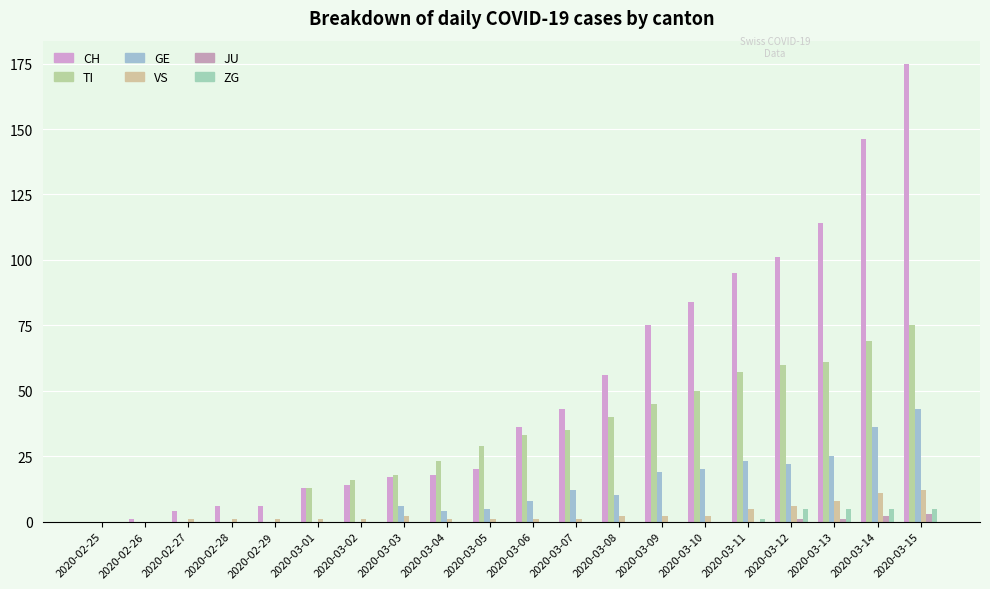

Read the TI value at 2020-03-04, to the nearest 5.

25